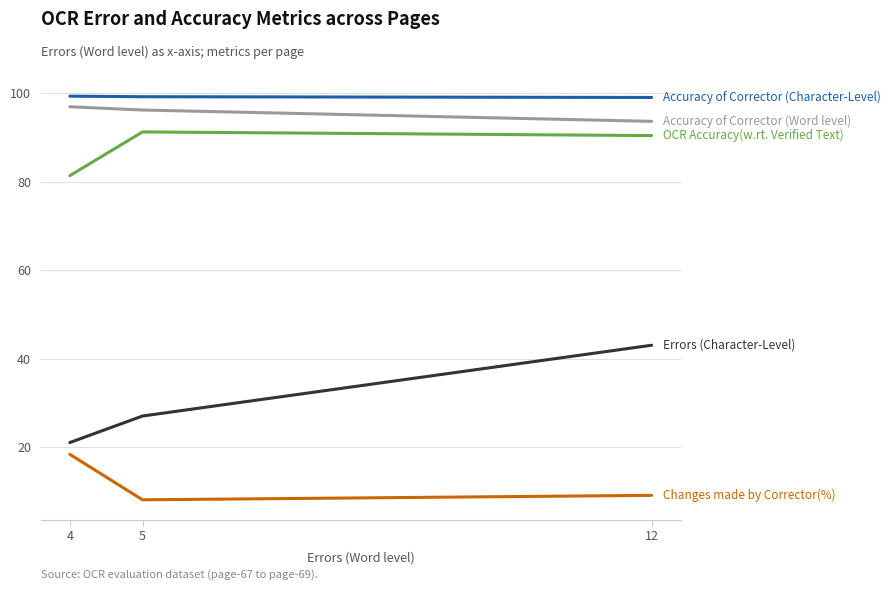

What is the smallest value displayed?

8.1